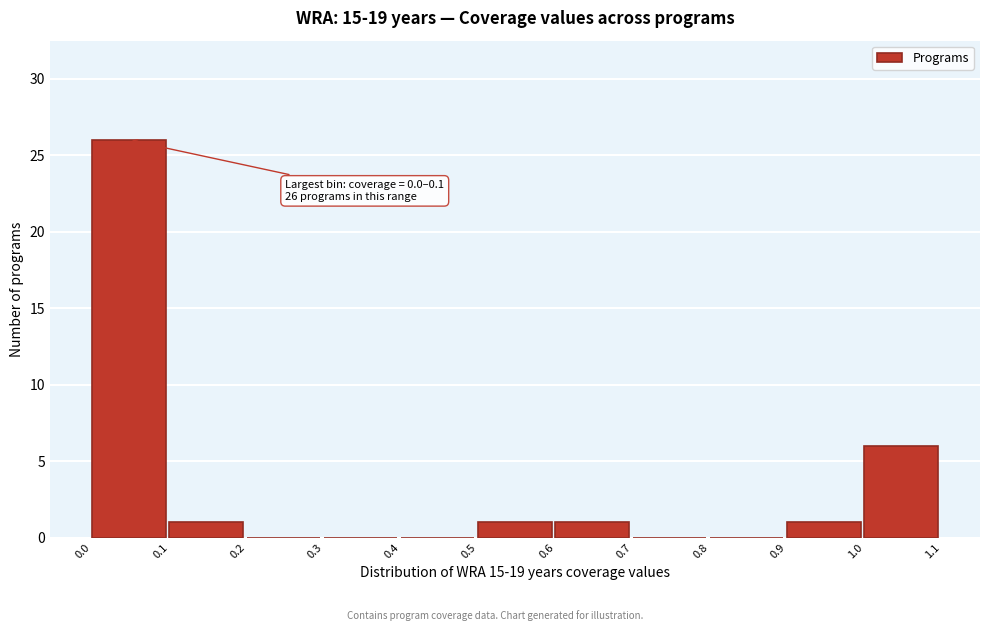

Over which range of the x-axis is the bar tallest?

0.0 to 0.1